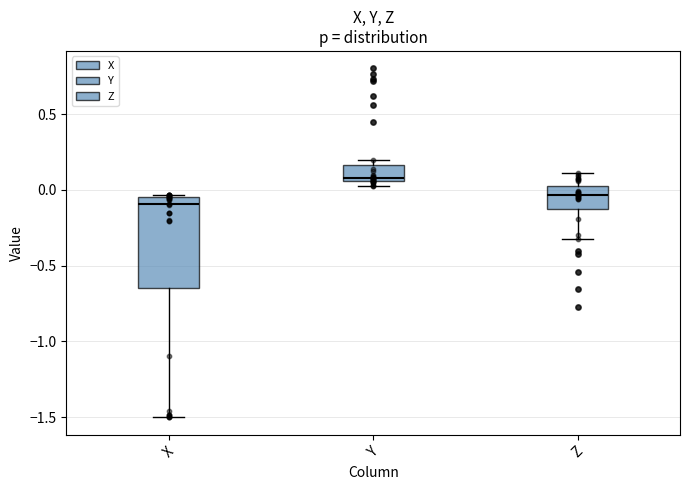

Comparing the boxes themselves (not the whiskers), which one is the tallest?

X